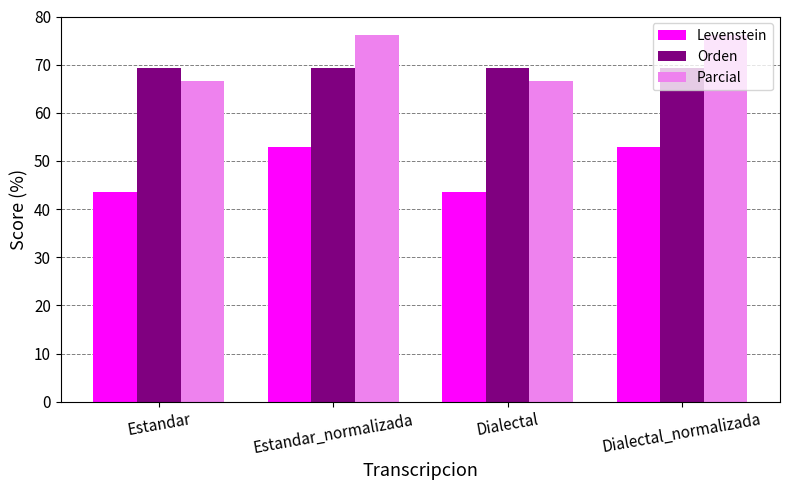

What is the difference between the highest and lowest values at Estandar_normalizada?

23.2